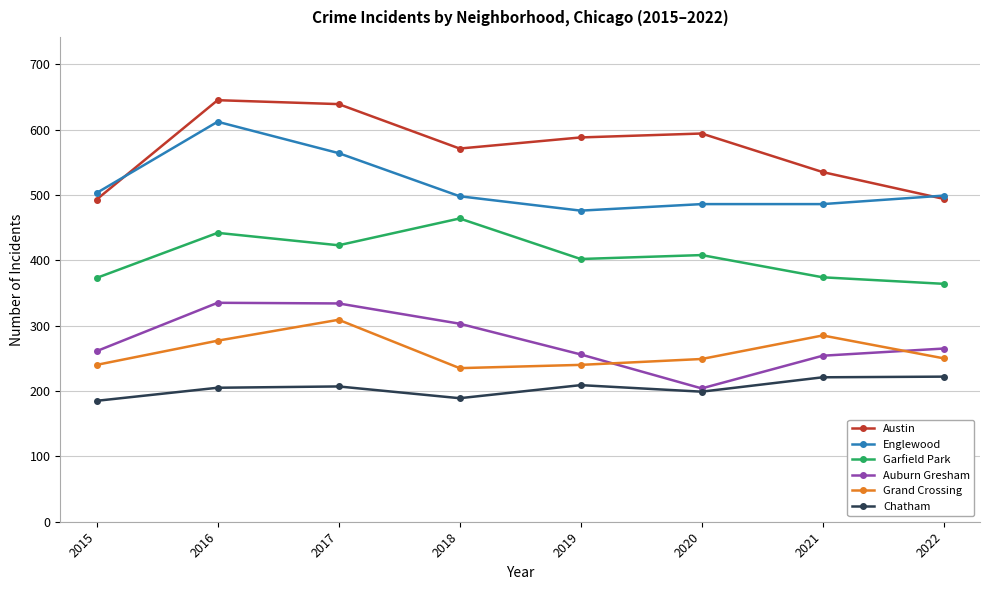

What is the spread (max minus min) of values at 2015?

318